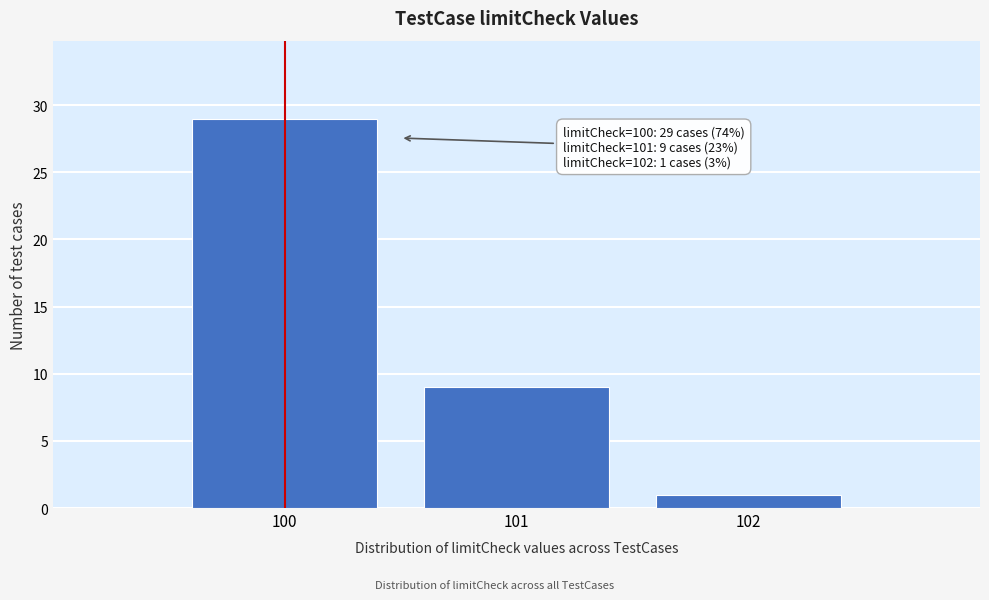

Reading left to right, transcribe all the data shown in this chart.

29	9	1